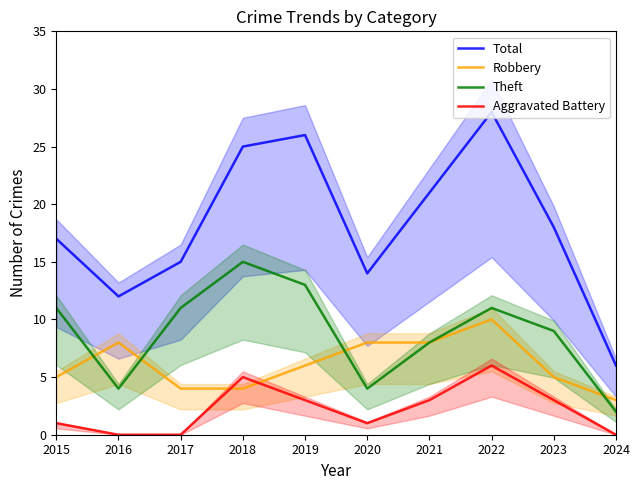

What is the average value of the Total series?

18